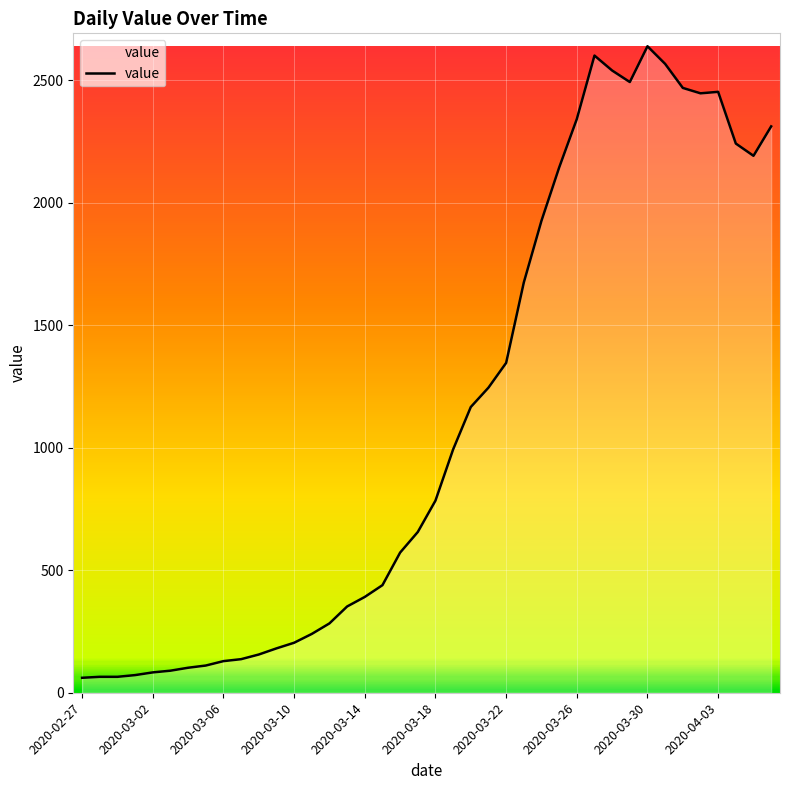

What is the greatest value displayed?

2638